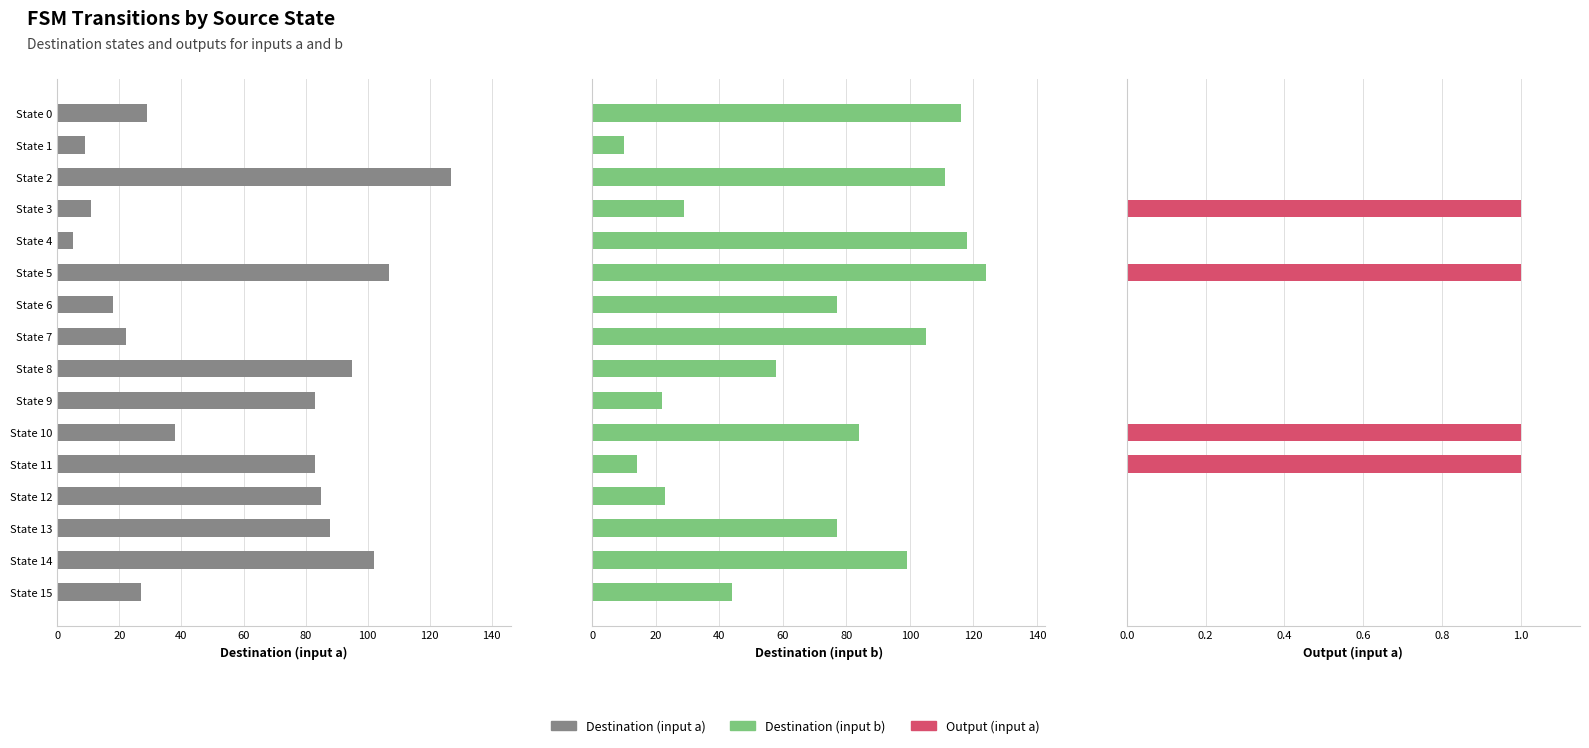

Reading left to right, transcribe all the data shown in this chart.

Destination (input a): 29	9	127	11	5	107	18	22	95	83	38	83	85	88	102	27
Destination (input b): 116	10	111	29	118	124	77	105	58	22	84	14	23	77	99	44
Output (input a): 0	0	0	1	0	1	0	0	0	0	1	1	0	0	0	0